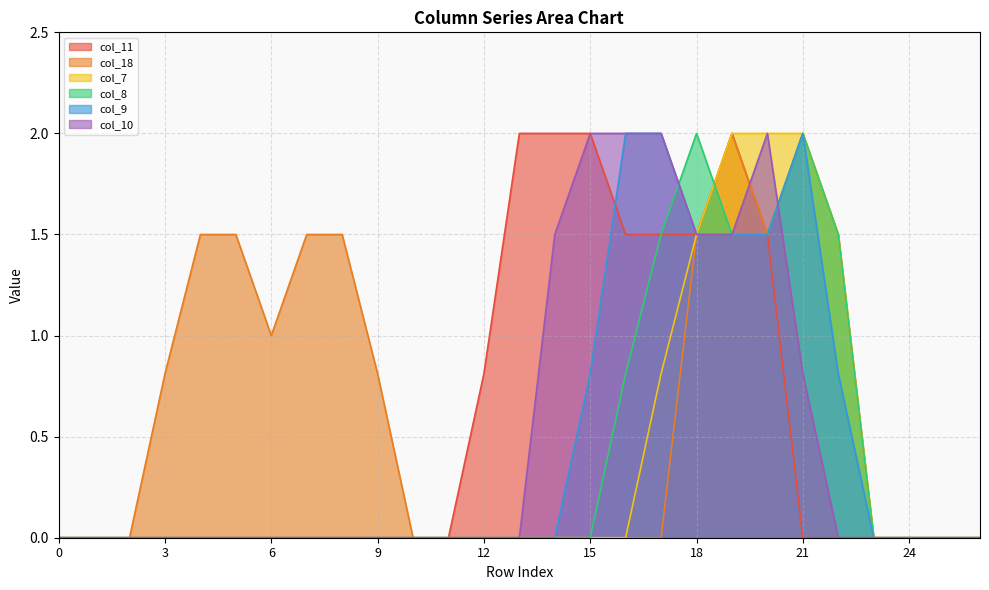

What is the greatest value displayed?

2.0